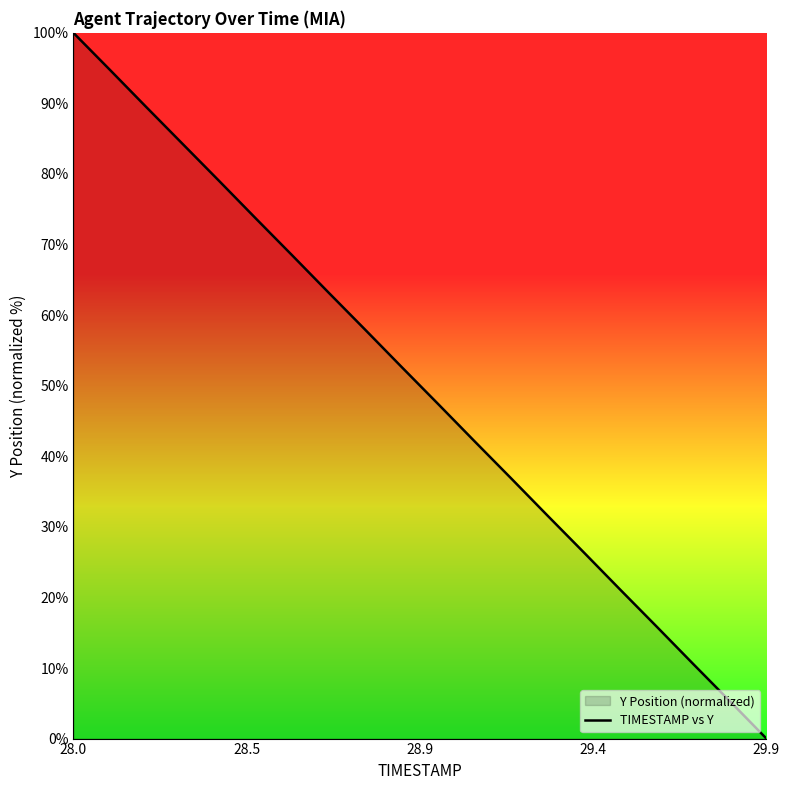

The value at 28.0 is 100.0. True or false?

True